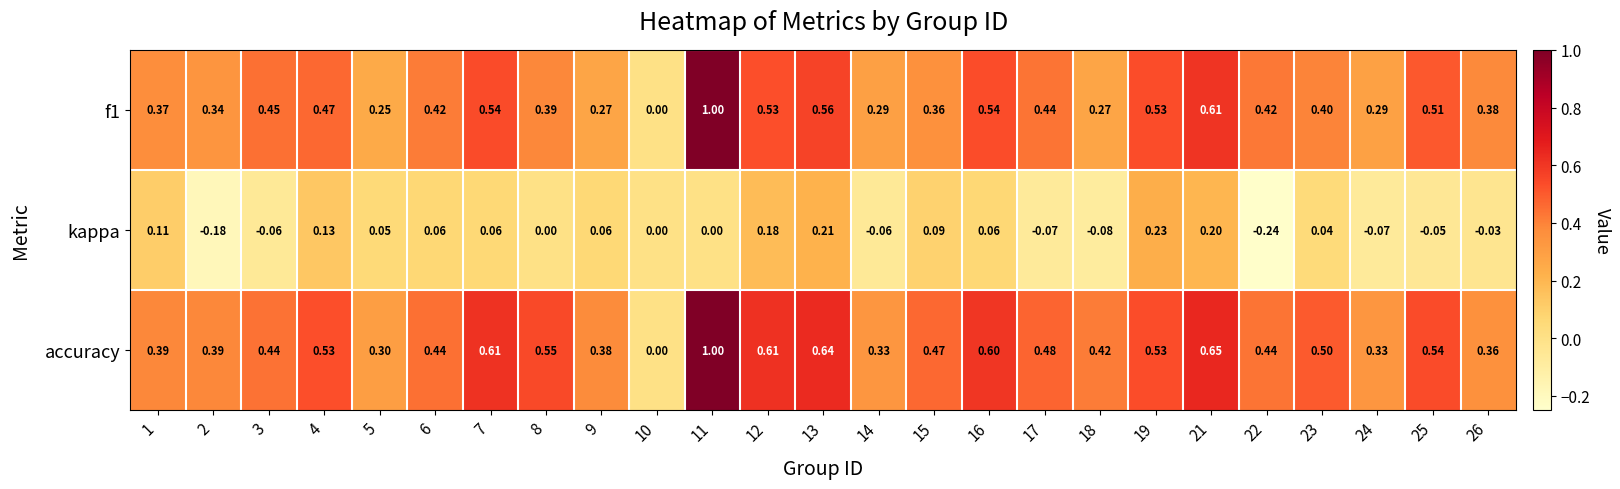

How many data points in f1 are above 0?

24